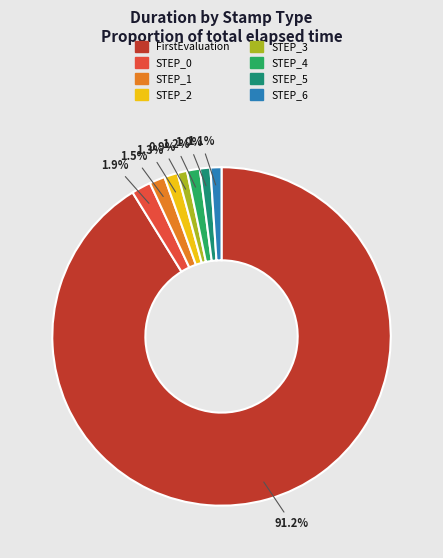

Is FirstEvaluation the majority of the pie?

Yes